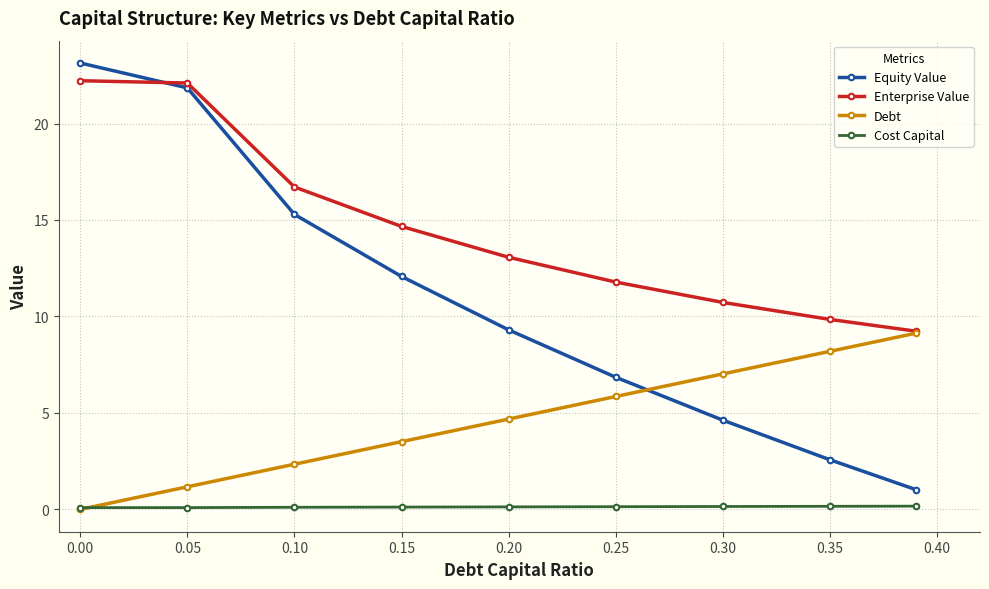

What is the value of the Enterprise Value point at the 8th from the left?

9.8